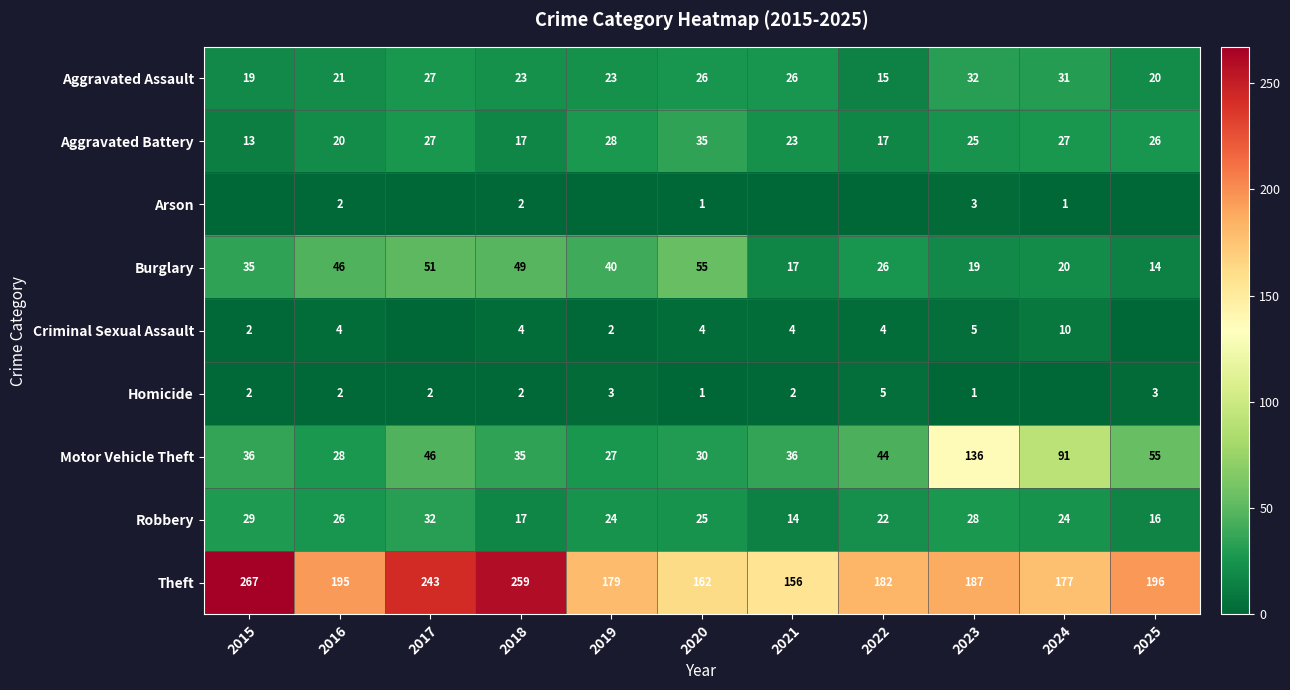

What is the difference between the second highest and second lowest values in the Motor Vehicle Theft series?

63